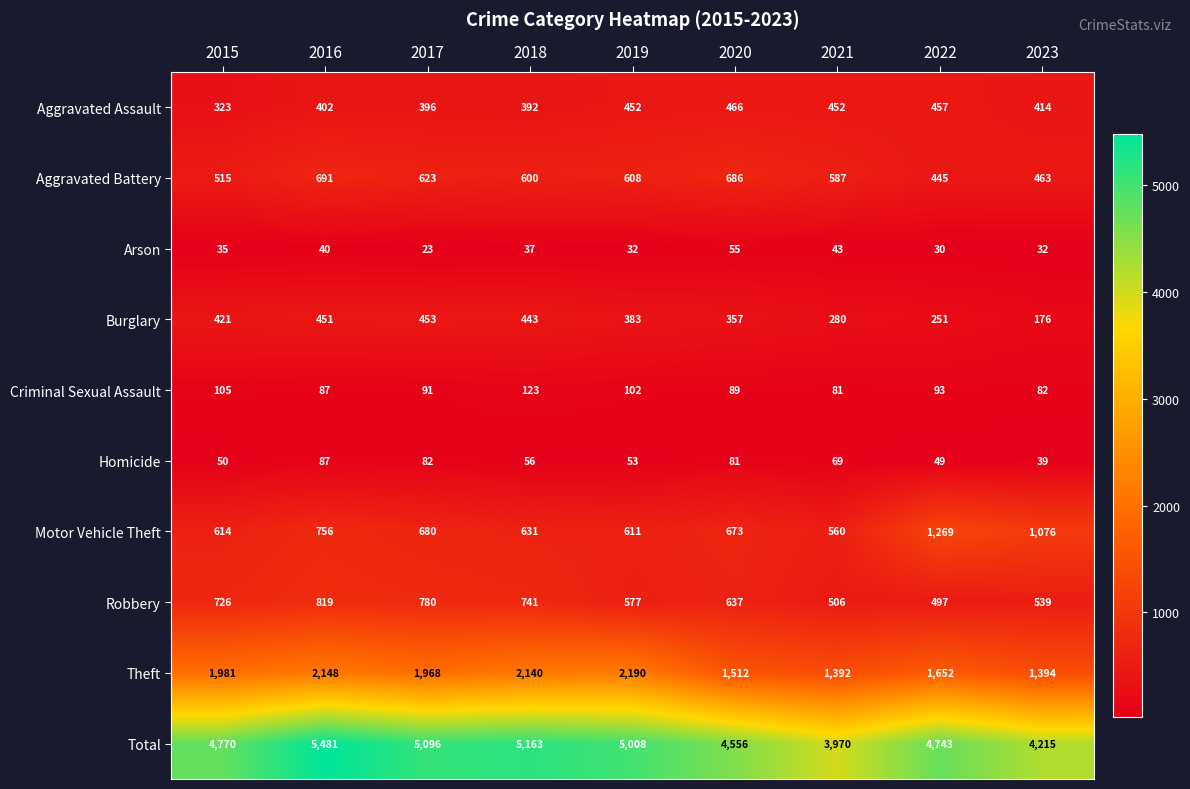

Where is Burglary nearest to the value 314?

2021